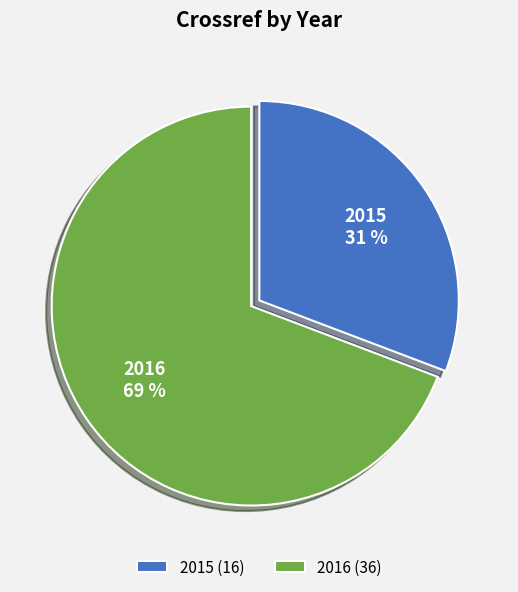

To the nearest percent, what percentage of the pie is 2016?

69%